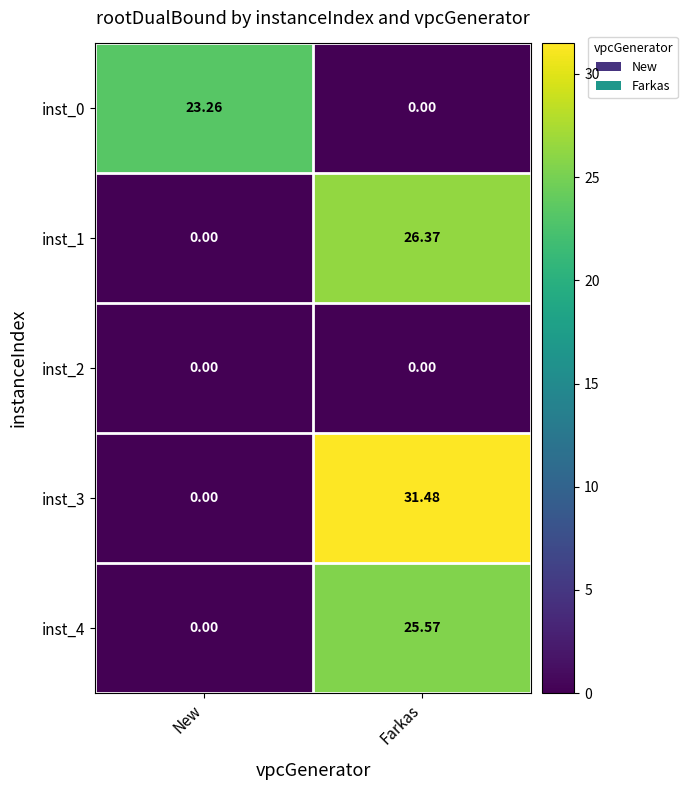

Between New and Farkas, which series saw the biggest shift?

inst_3